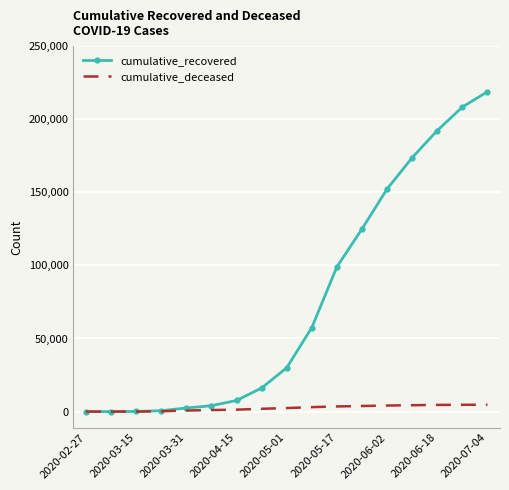

Which series has the widest spread of values?

cumulative_recovered